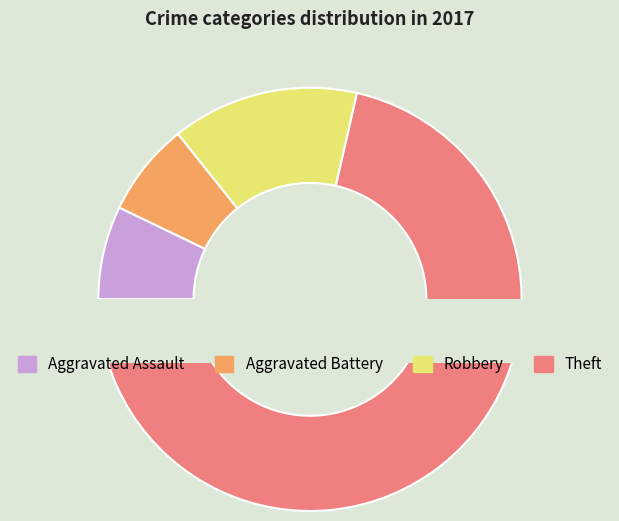

The Aggravated Assault slice represents 1% of the pie. True or false?

False